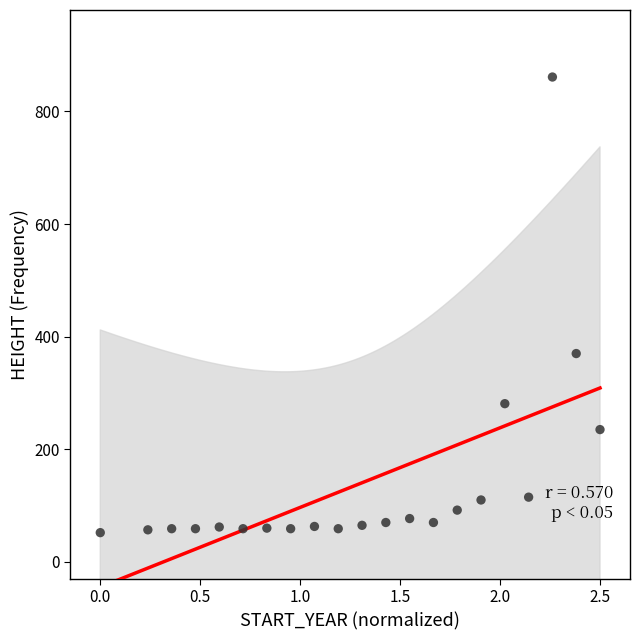

What Y value in the scatter plot is closest to 456?

370